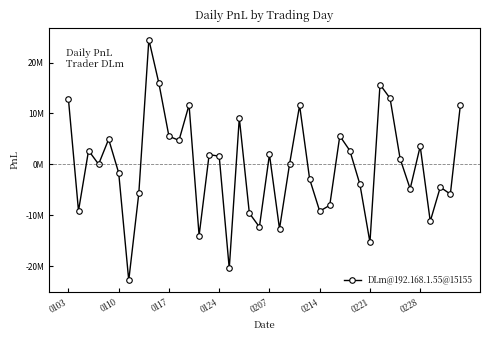

What is the minimum value shown in the chart?

-22801497.9